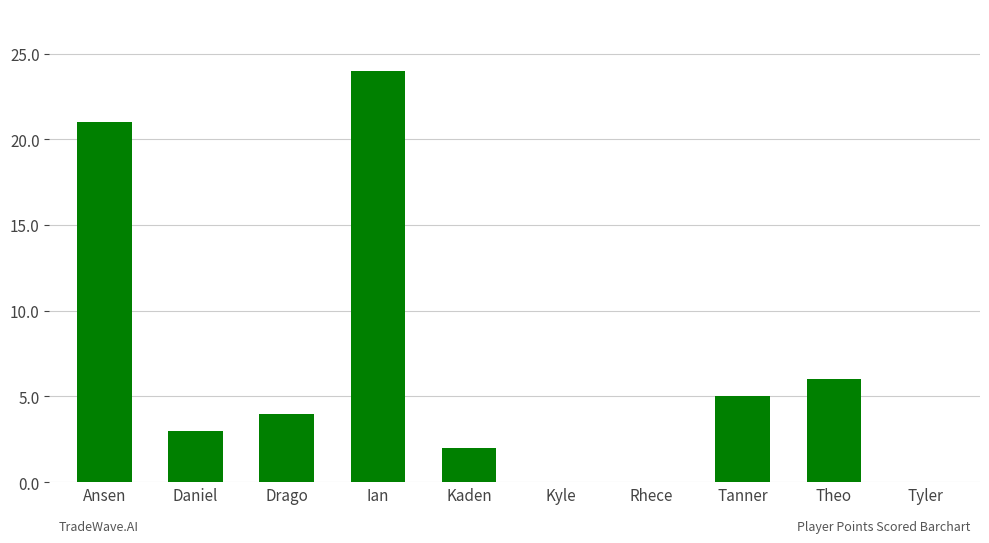

Are the bars horizontal?

No